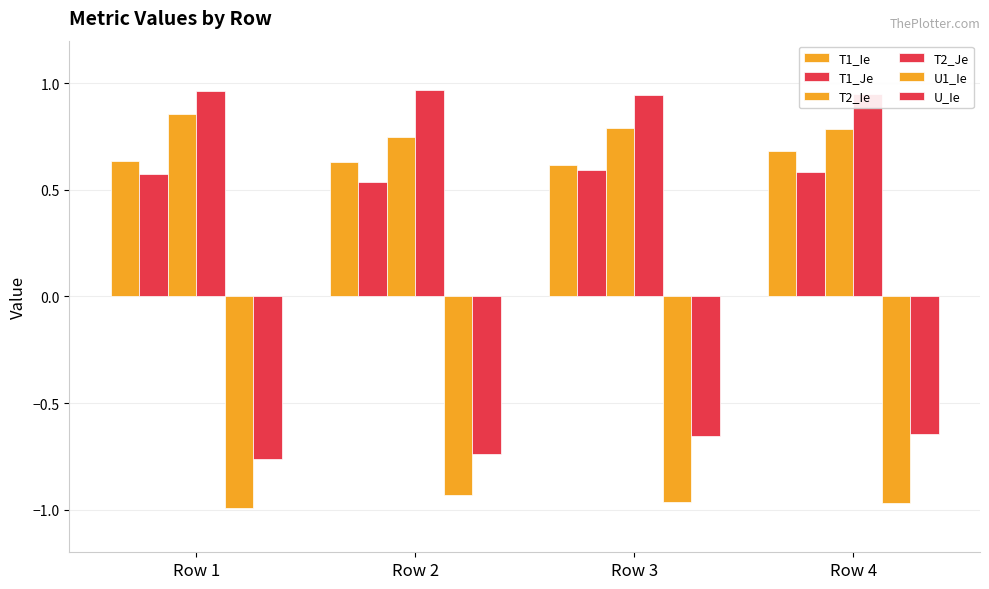

Is it true that T2_Je equals 1.0 at Row 2?

True